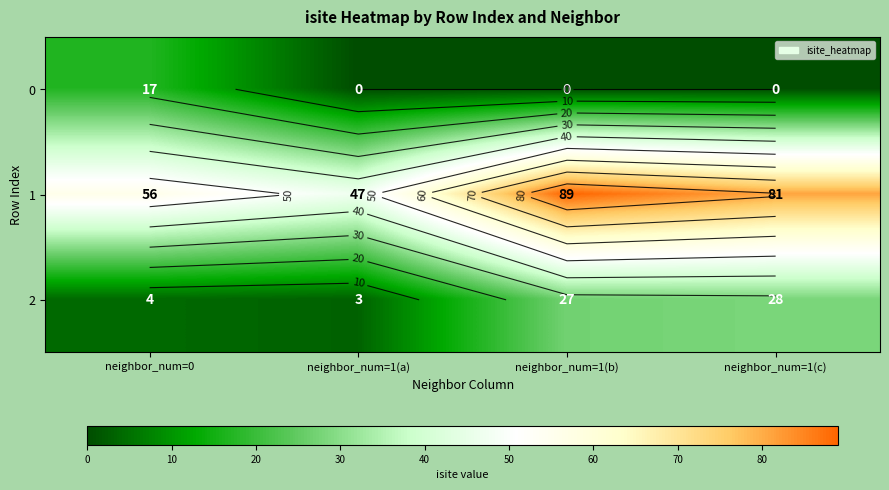

Which label corresponds to the largest value in the chart?

neighbor_num=1(b)